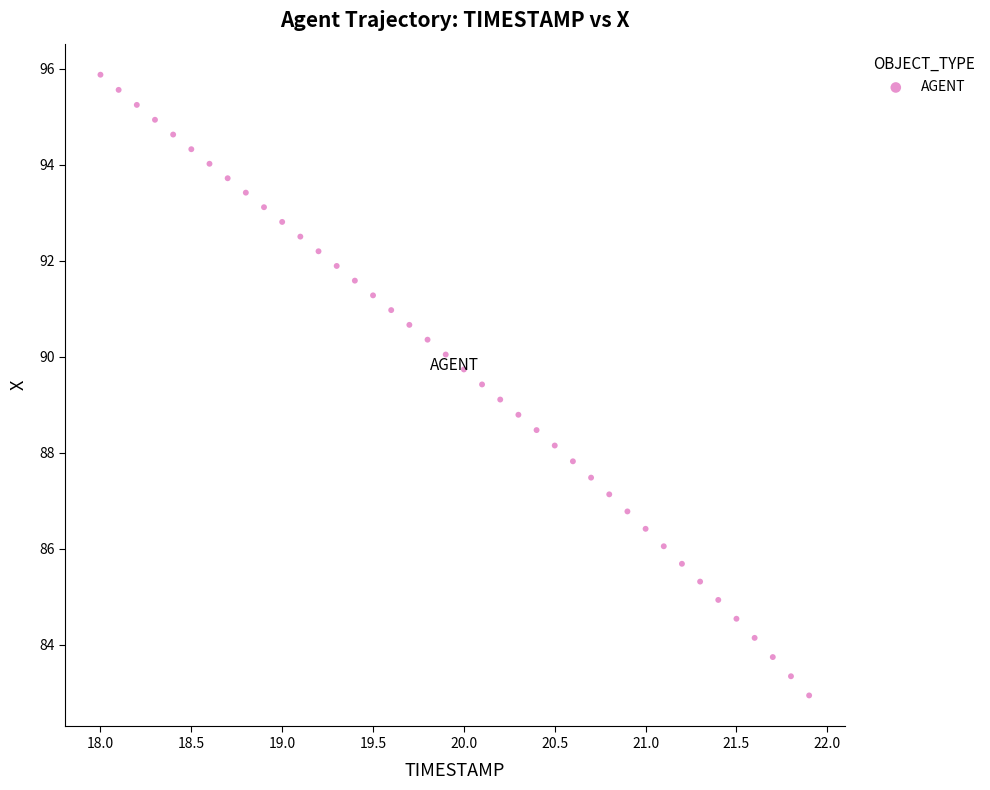

What is the range of X values (max minus min)?

3.9